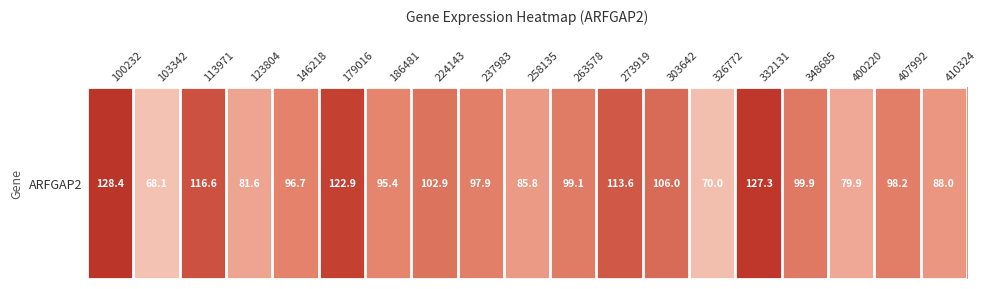

What is the change in value from 100232 to 410324?

-40.5